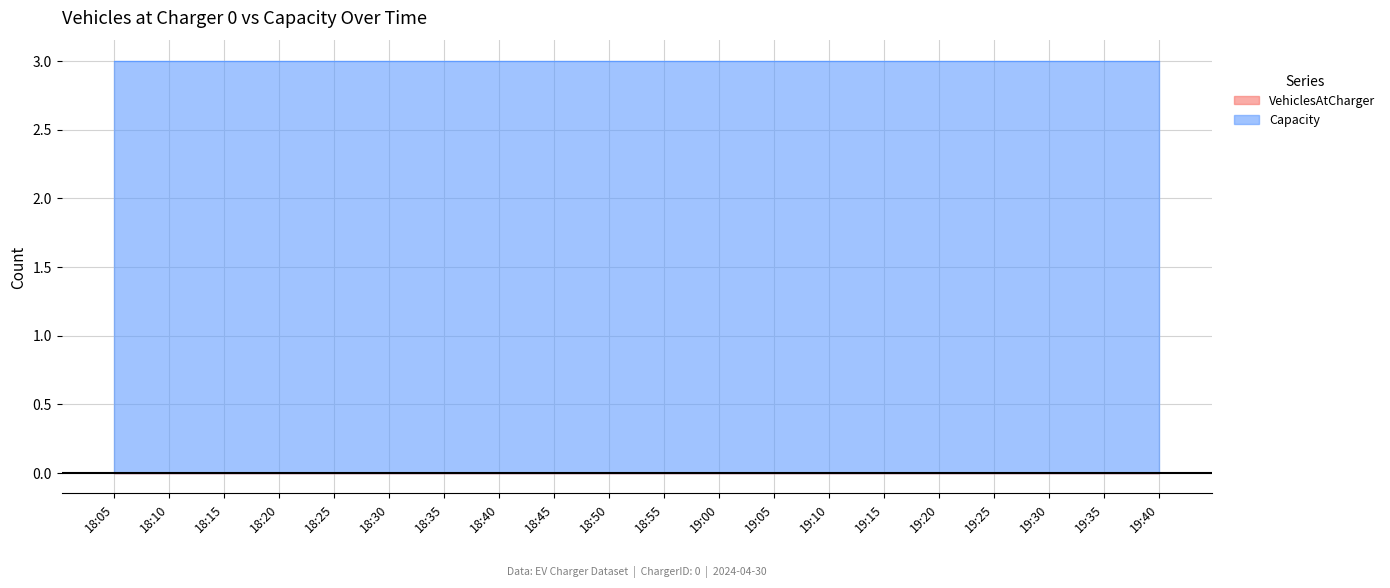

How many series are shown in this chart?

2